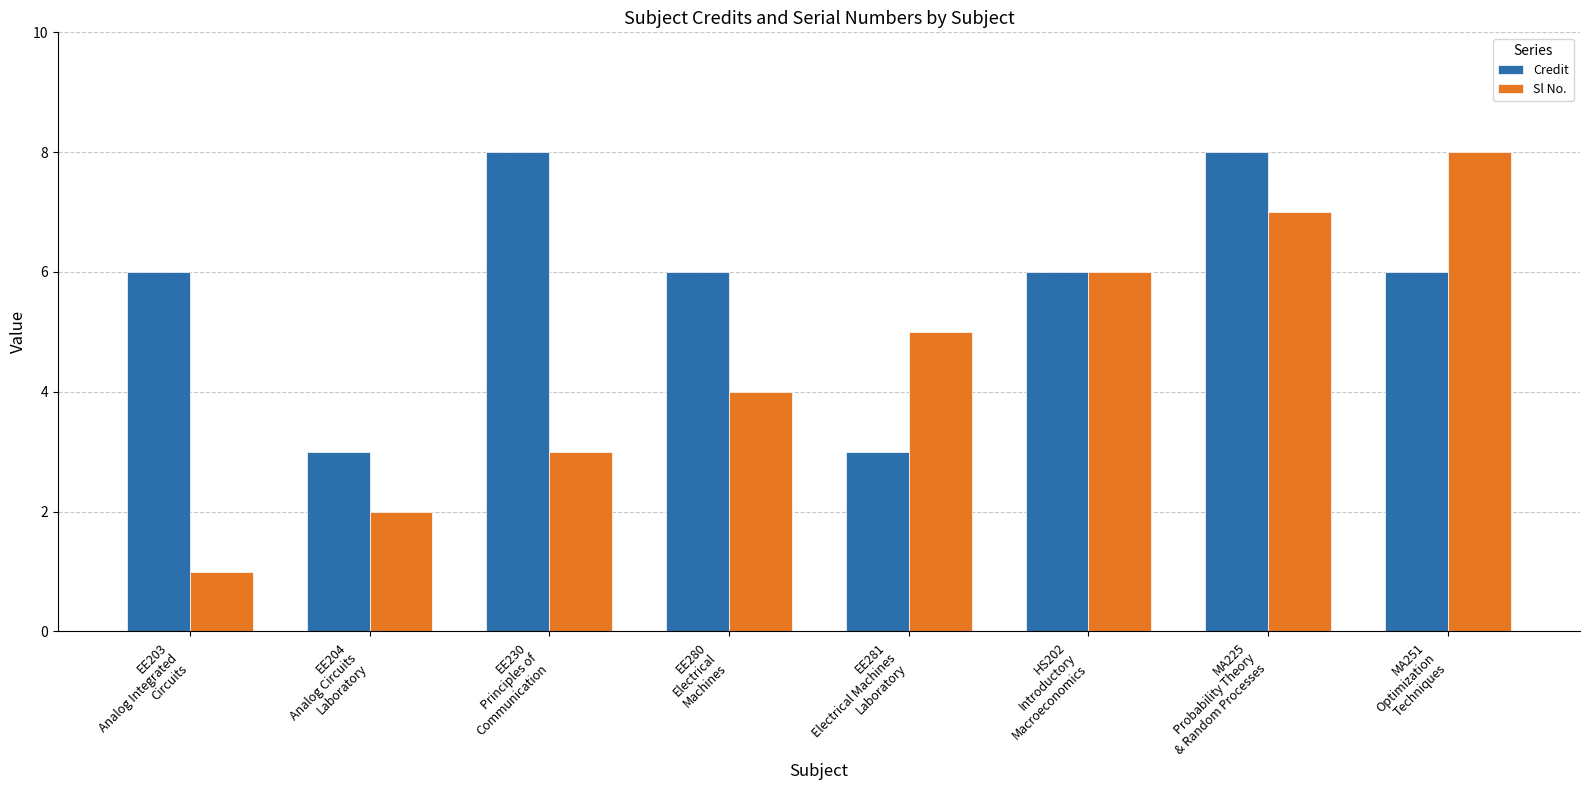

The value of Credit at EE230
Principles of
Communication is 5. True or false?

False